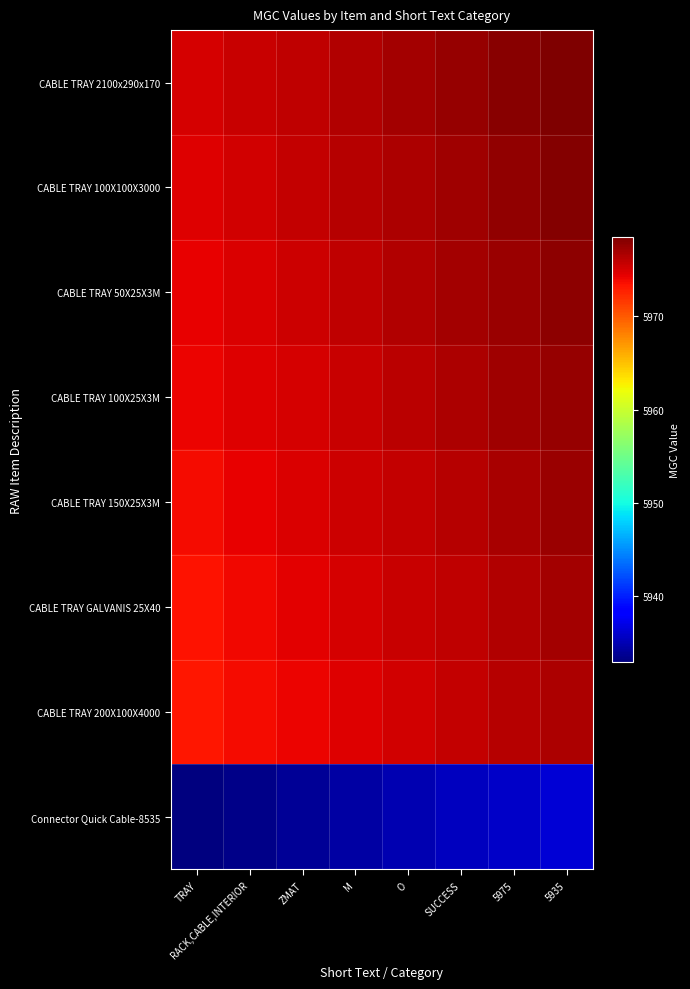

Reading left to right, extract all data points from this chart.

CABLE TRAY 2100x290x170: TRAY=5975.0	RACK,CABLE,INTERIOR=5975.5	ZMAT=5976.0	M=5976.5	O=5977.0	SUCCESS=5977.5	5975=5978.0	5935=5978.5
CABLE TRAY 100X100X3000: TRAY=5974.7	RACK,CABLE,INTERIOR=5975.2	ZMAT=5975.7	M=5976.2	O=5976.7	SUCCESS=5977.2	5975=5977.7	5935=5978.2
CABLE TRAY 50X25X3M: TRAY=5974.4	RACK,CABLE,INTERIOR=5974.9	ZMAT=5975.4	M=5975.9	O=5976.4	SUCCESS=5976.9	5975=5977.4	5935=5977.9
CABLE TRAY 100X25X3M: TRAY=5974.1	RACK,CABLE,INTERIOR=5974.6	ZMAT=5975.1	M=5975.6	O=5976.1	SUCCESS=5976.6	5975=5977.1	5935=5977.6
CABLE TRAY 150X25X3M: TRAY=5973.8	RACK,CABLE,INTERIOR=5974.3	ZMAT=5974.8	M=5975.3	O=5975.8	SUCCESS=5976.3	5975=5976.8	5935=5977.3
CABLE TRAY GALVANIS 25X40: TRAY=5973.5	RACK,CABLE,INTERIOR=5974.0	ZMAT=5974.5	M=5975.0	O=5975.5	SUCCESS=5976.0	5975=5976.5	5935=5977.0
CABLE TRAY 200X100X4000: TRAY=5973.2	RACK,CABLE,INTERIOR=5973.7	ZMAT=5974.2	M=5974.7	O=5975.2	SUCCESS=5975.7	5975=5976.2	5935=5976.7
Connector Quick Cable-8535: TRAY=5932.9	RACK,CABLE,INTERIOR=5933.4	ZMAT=5933.9	M=5934.4	O=5934.9	SUCCESS=5935.4	5975=5935.9	5935=5936.4